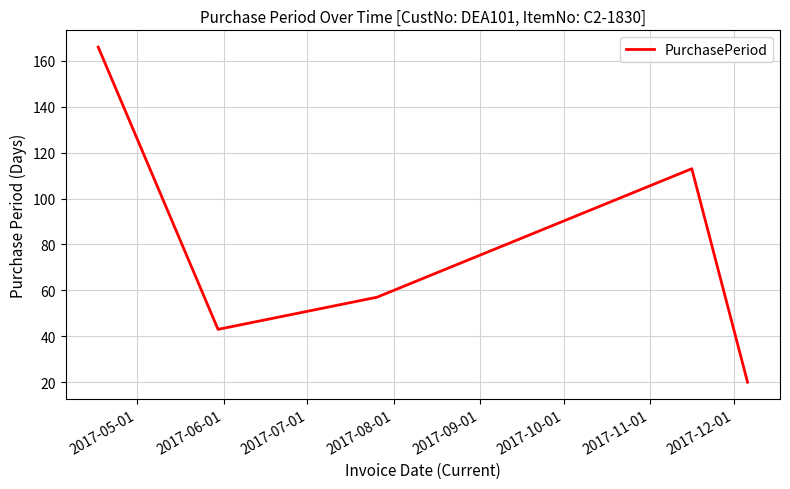

What is the difference between the maximum and minimum values?

146